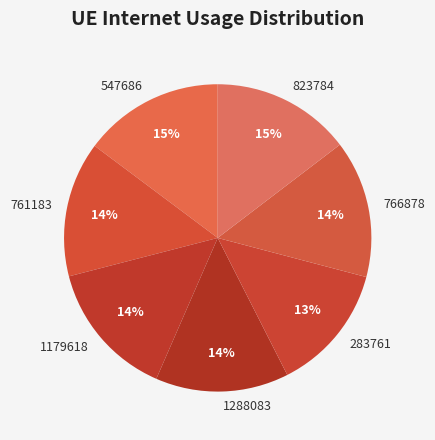

Which slice is the smallest?

283761